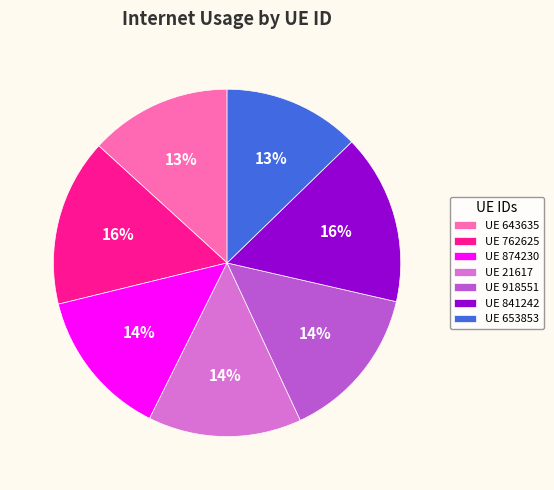

Between UE 762625 and UE 21617, which is larger?

UE 762625